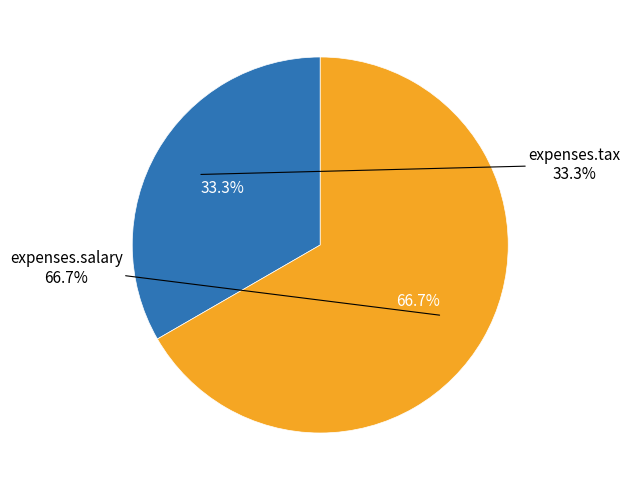

Rank the categories by value from lowest to highest.

expenses.tax, expenses.salary